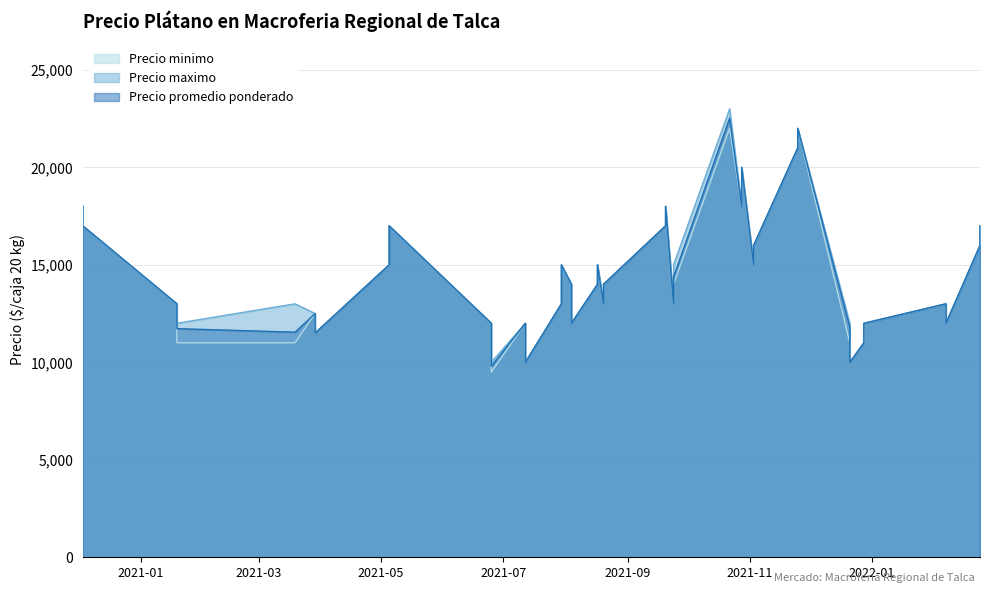

Reading left to right, list all the values displayed in this chart.

Precio minimo: 2021-03-19=11000	2022-02-07=12000	2022-02-07=13000	2021-05-05=15000	2021-05-05=17000	2021-09-24=13000	2021-09-24=14000	2021-09-20=17000	2021-09-20=18000	2021-10-28=18000	2021-10-28=20000	2021-08-17=14000	2021-08-17=15000	2021-01-19=11000	2021-01-19=13000	2021-07-30=13000	2021-07-30=15000	2021-12-21=10000	2021-12-21=11000	2021-03-29=11500	2021-03-29=12500	2021-08-20=13000	2021-08-20=14000	2021-07-12=10000	2021-07-12=12000	2020-12-03=17000	2020-12-03=18000	2022-02-24=16000	2022-02-24=17000	2021-08-04=12000	2021-08-04=14000	2021-11-03=15000	2021-11-03=16000	2021-11-25=21000	2021-11-25=22000	2021-10-22=22000	2021-12-28=11000	2021-12-28=12000	2021-06-25=9500	2021-06-25=12000
Precio maximo: 2021-03-19=13000	2022-02-07=12000	2022-02-07=13000	2021-05-05=15000	2021-05-05=17000	2021-09-24=13000	2021-09-24=15000	2021-09-20=17000	2021-09-20=18000	2021-10-28=18000	2021-10-28=20000	2021-08-17=14000	2021-08-17=15000	2021-01-19=12000	2021-01-19=13000	2021-07-30=13000	2021-07-30=15000	2021-12-21=10000	2021-12-21=12000	2021-03-29=11500	2021-03-29=12500	2021-08-20=13000	2021-08-20=14000	2021-07-12=10000	2021-07-12=12000	2020-12-03=17000	2020-12-03=18000	2022-02-24=16000	2022-02-24=17000	2021-08-04=12000	2021-08-04=14000	2021-11-03=15000	2021-11-03=16000	2021-11-25=21000	2021-11-25=22000	2021-10-22=23000	2021-12-28=11000	2021-12-28=12000	2021-06-25=10000	2021-06-25=12000
Precio promedio ponderado: 2021-03-19=11545	2022-02-07=12000	2022-02-07=13000	2021-05-05=15000	2021-05-05=17000	2021-09-24=13000	2021-09-24=14375	2021-09-20=17000	2021-09-20=18000	2021-10-28=18000	2021-10-28=20000	2021-08-17=14000	2021-08-17=15000	2021-01-19=11727	2021-01-19=13000	2021-07-30=13000	2021-07-30=15000	2021-12-21=10000	2021-12-21=11800	2021-03-29=11500	2021-03-29=12500	2021-08-20=13000	2021-08-20=14000	2021-07-12=10000	2021-07-12=12000	2020-12-03=17000	2020-12-03=18000	2022-02-24=16000	2022-02-24=17000	2021-08-04=12000	2021-08-04=14000	2021-11-03=15000	2021-11-03=16000	2021-11-25=21000	2021-11-25=22000	2021-10-22=22526	2021-12-28=11000	2021-12-28=12000	2021-06-25=9800	2021-06-25=12000